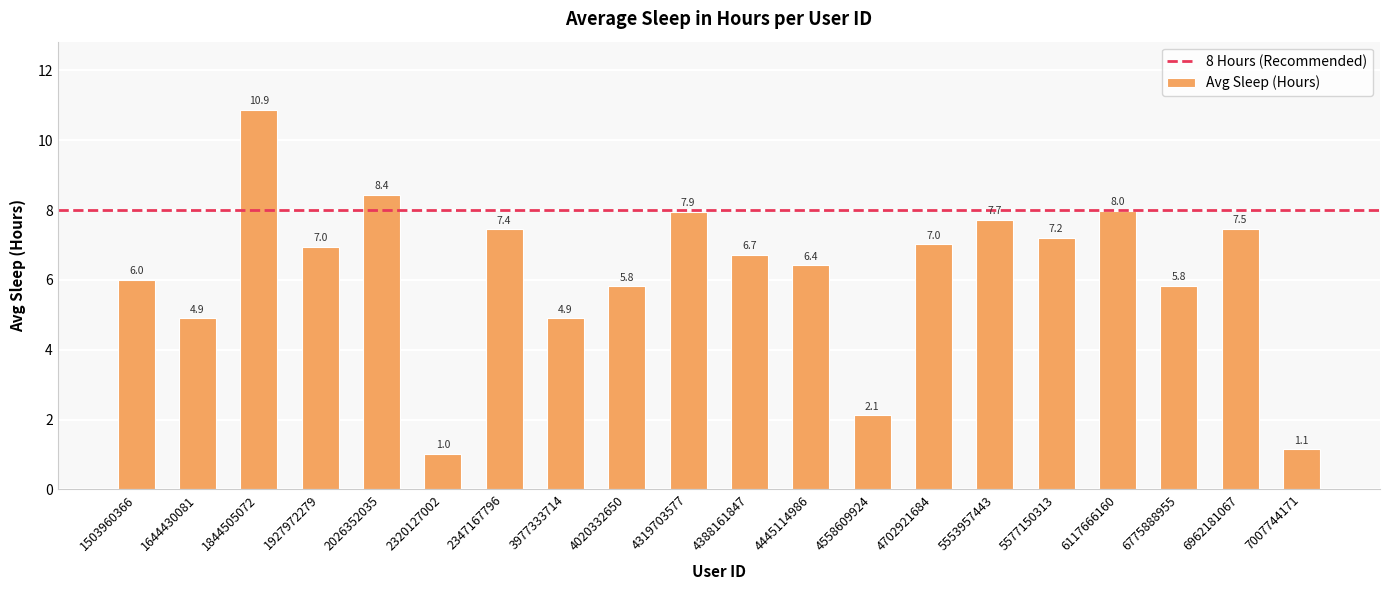

True or false: the data shows 2.5 at 1927972279.

False